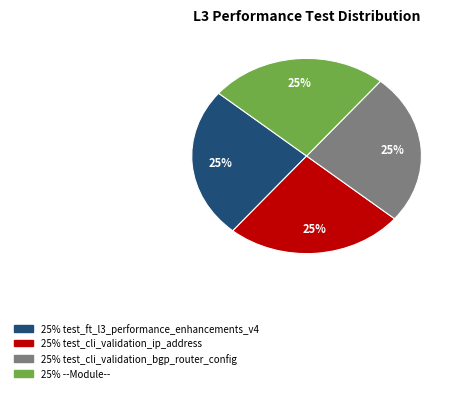

Is there any slice that represents more than half of the pie?

No